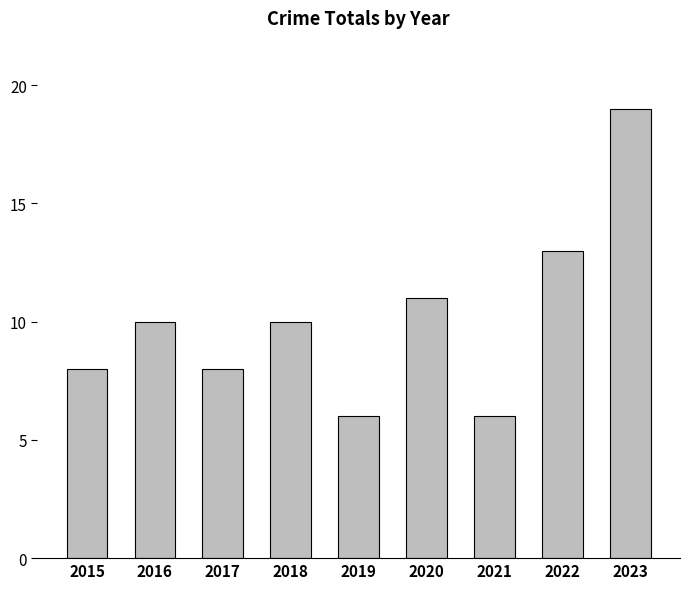

Is it true that the value at 2017 is 4?

False